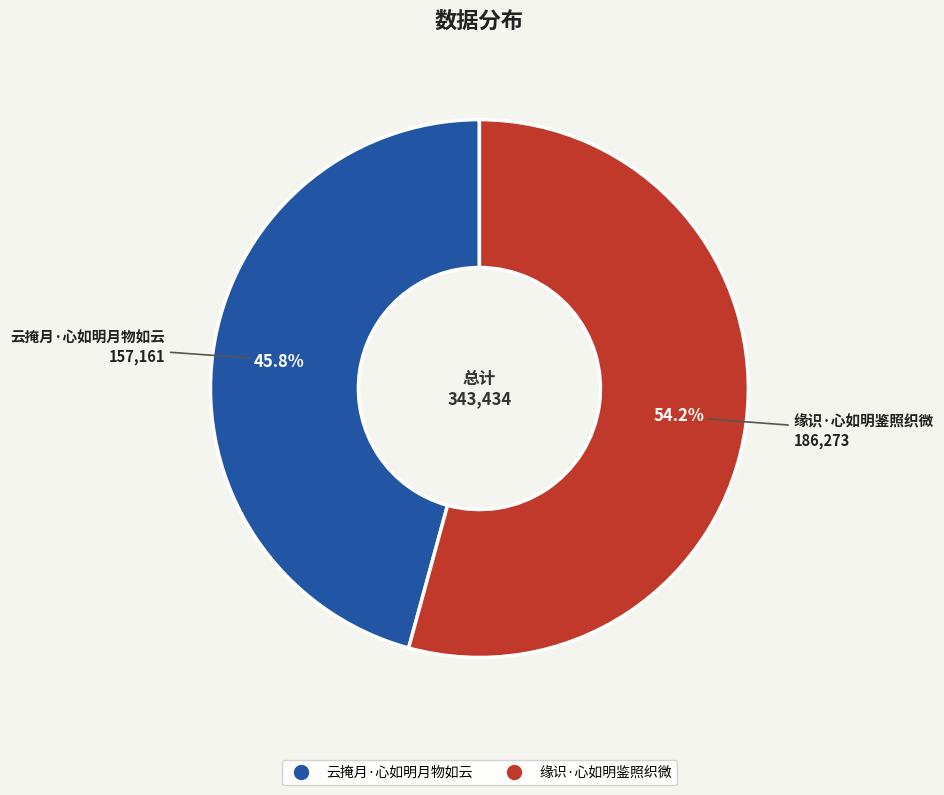

Which slice is the smallest?

云掩月·心如明月物如云